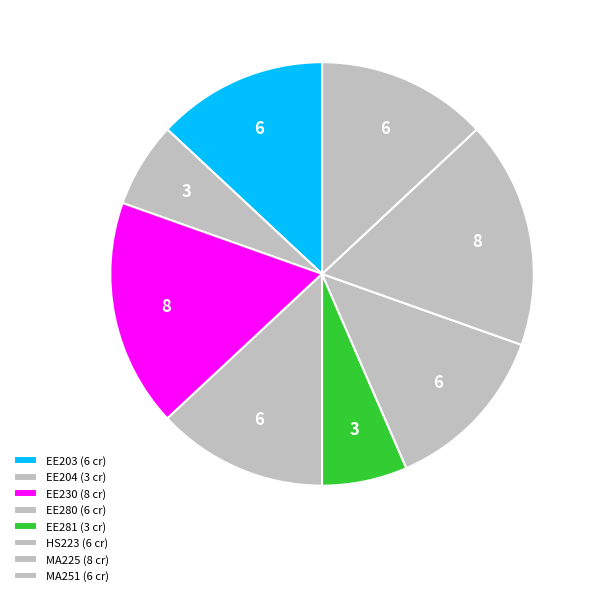

How many segments does this pie chart have?

8